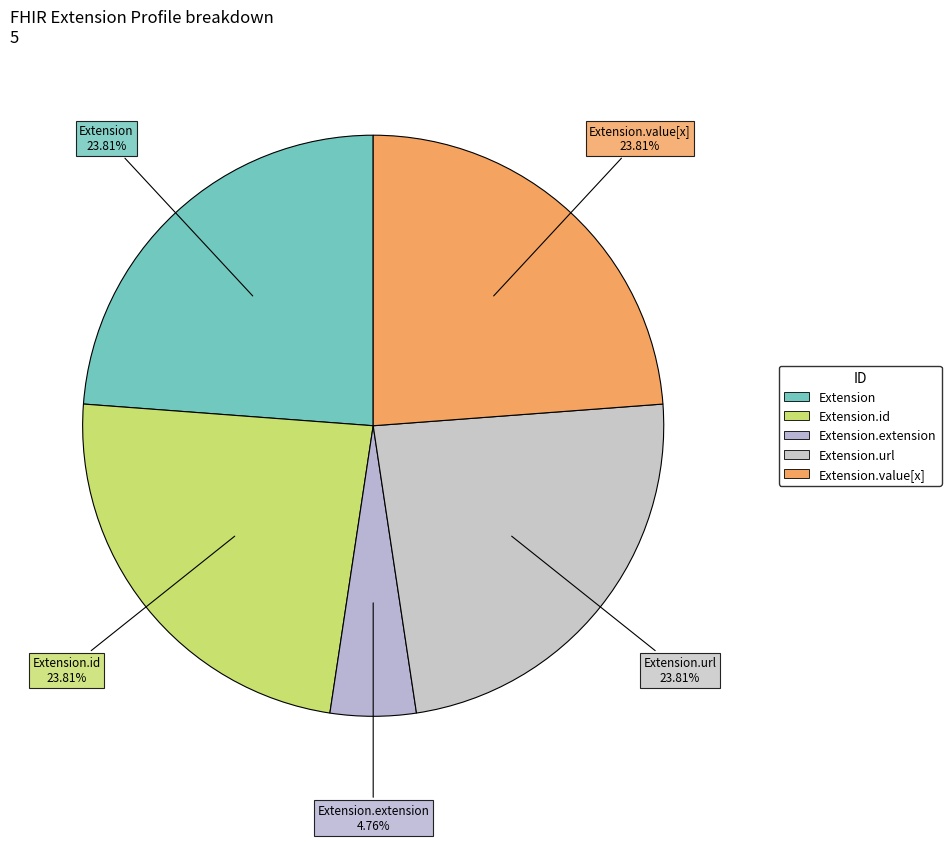

Count the number of slices in the pie.

5